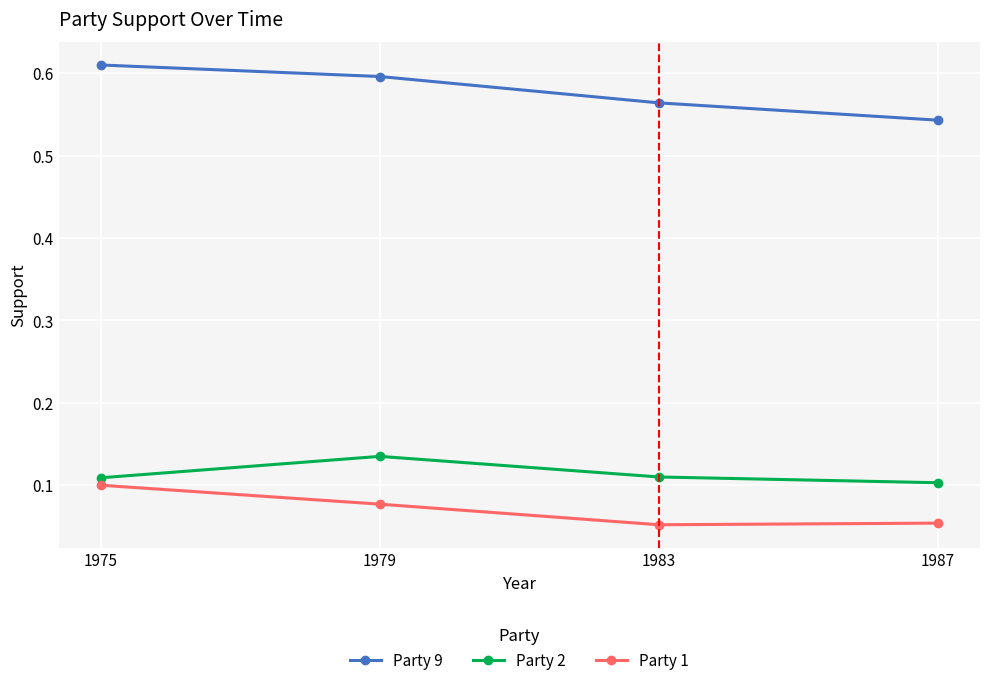

True or false: Party 1 and Party 2 cross at least once.

False